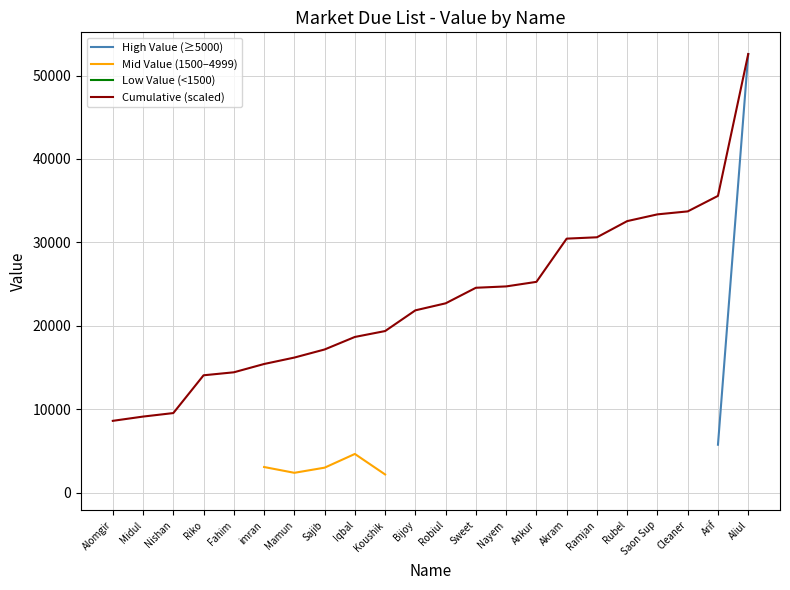

Which series has the largest total across all categories?

Cumulative (scaled)